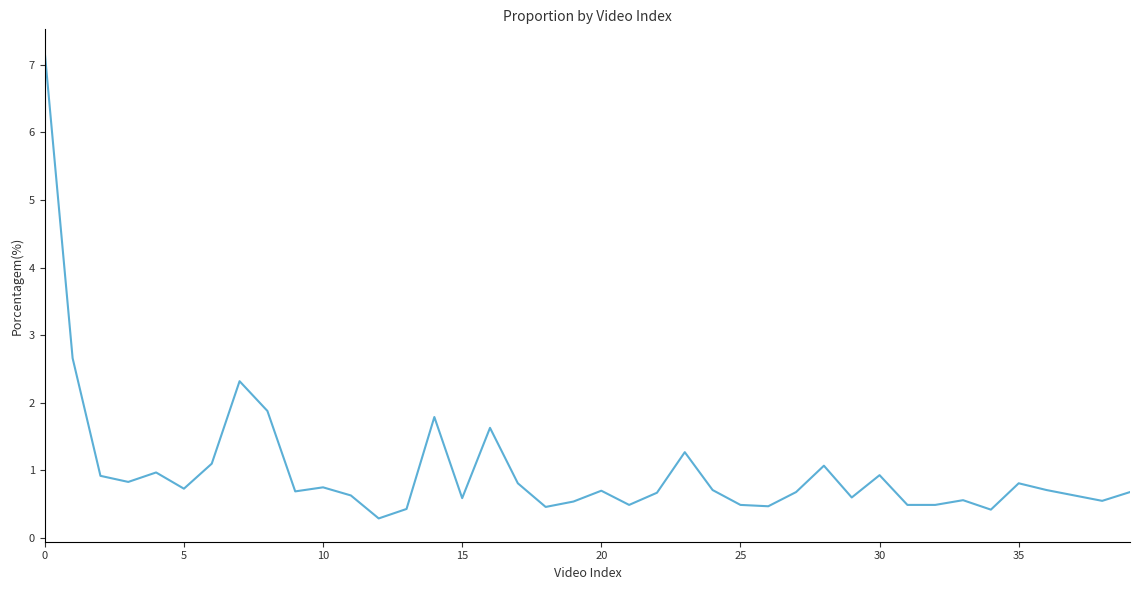

What is the difference between the maximum and minimum values?

6.9